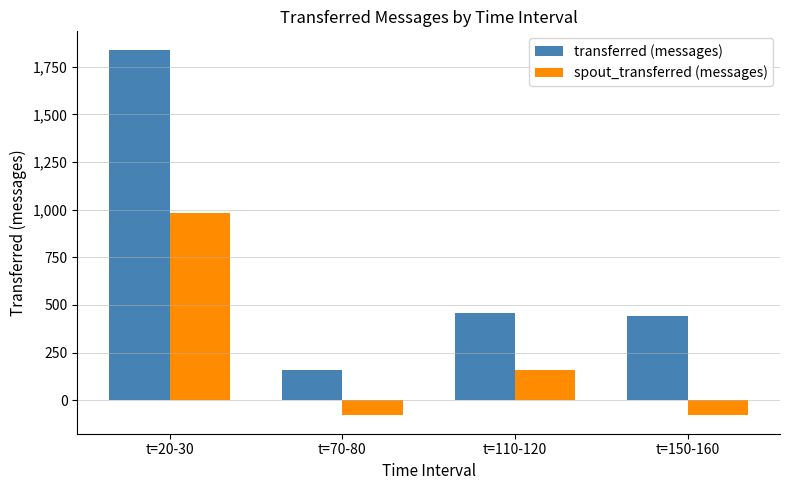

Which series has the largest total across all categories?

transferred (messages)